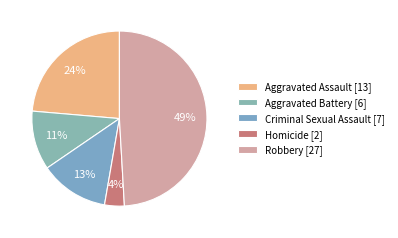

Which category has the smallest portion of the pie?

Homicide